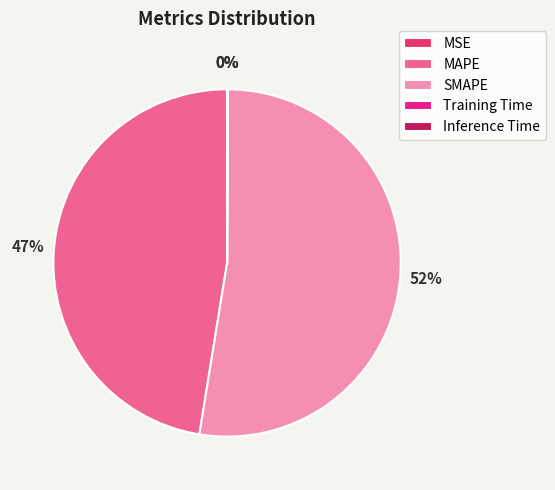

How many segments does this pie chart have?

5